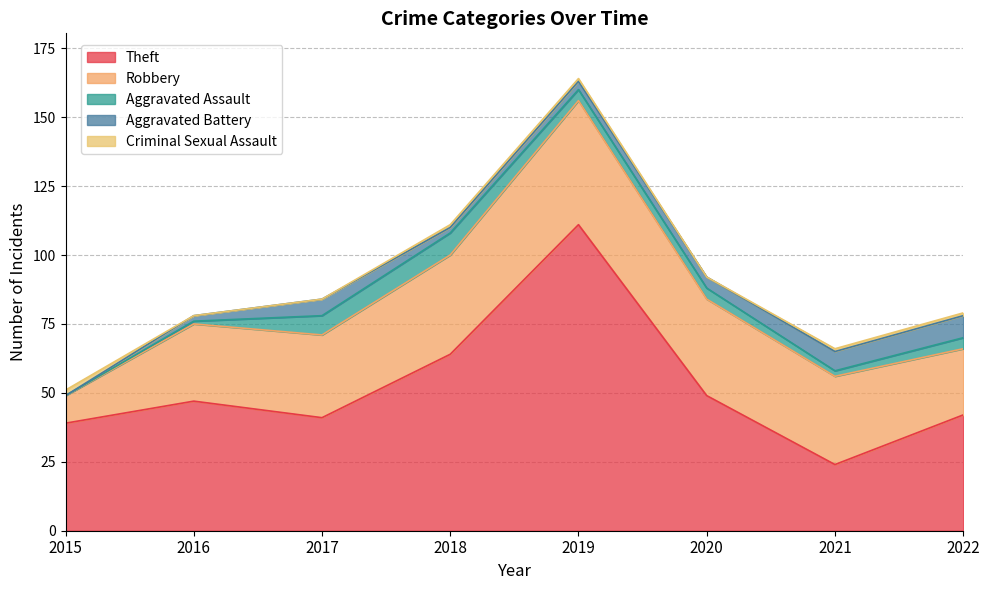

List the series in order of their peak value, highest first.

Theft, Robbery, Aggravated Assault, Aggravated Battery, Criminal Sexual Assault